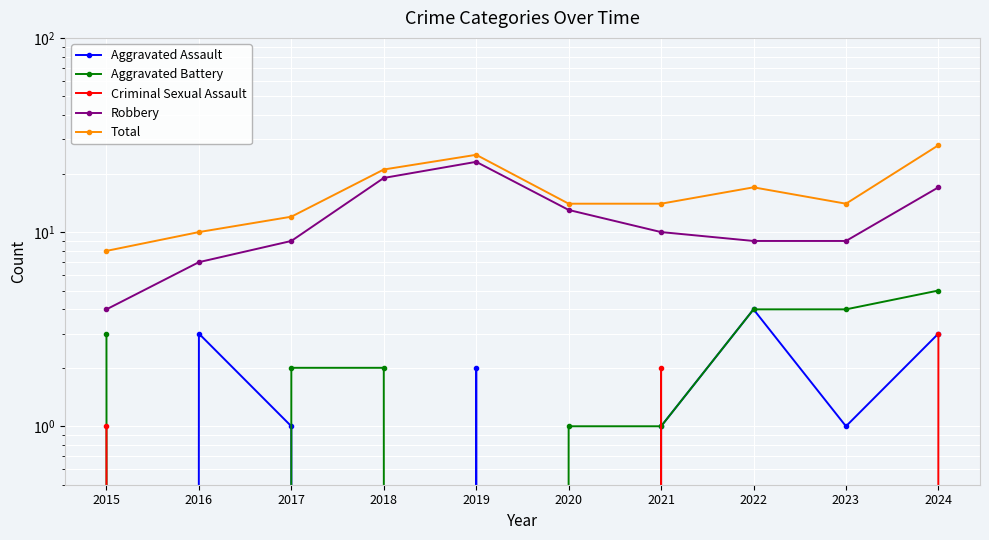

Does the chart display data point markers on the line(s)?

Yes